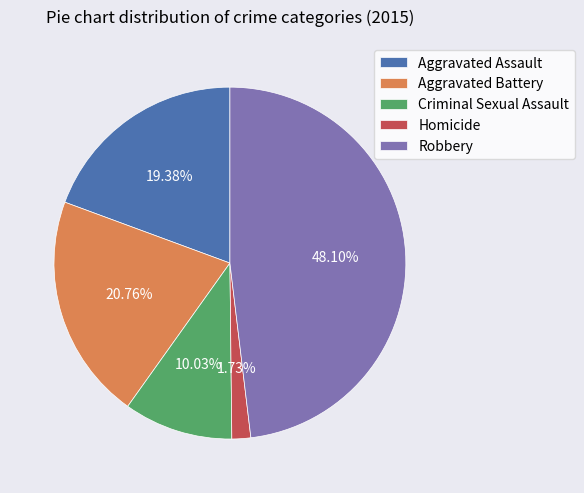

Which category has the biggest portion of the pie?

Robbery